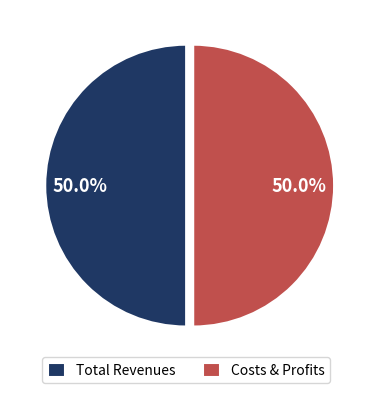

What is the ratio of the value at Costs & Profits to the value at Total Revenues?

1.0